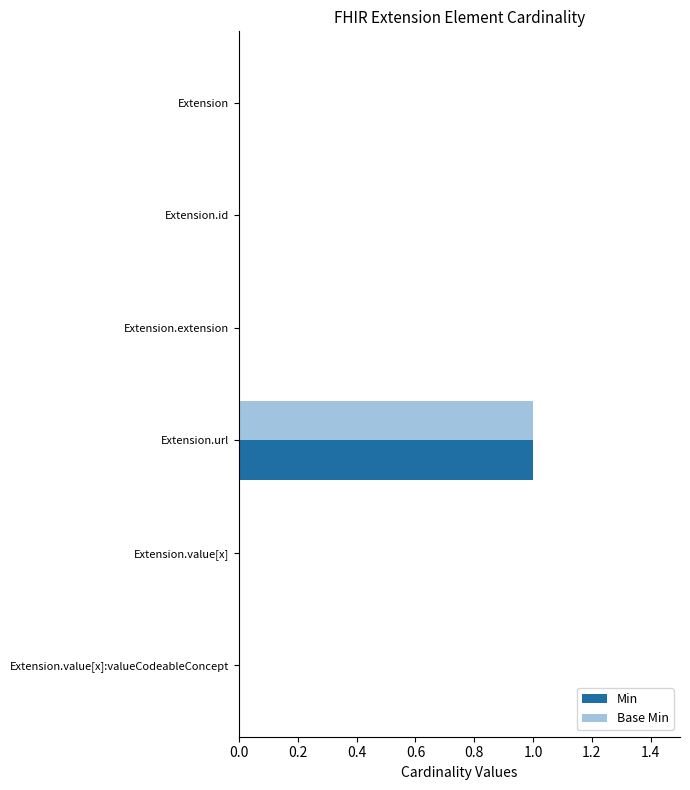

The Base Min series shows 0 at Extension.id. True or false?

True